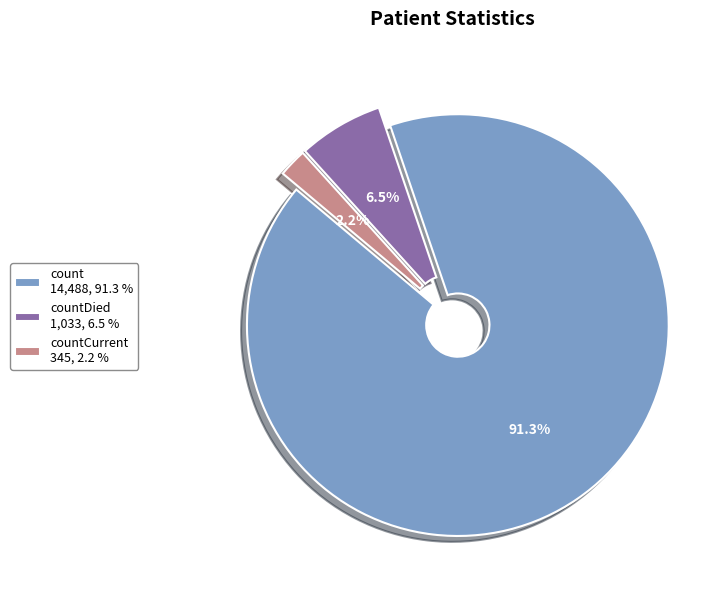

Does any single category account for the majority?

Yes